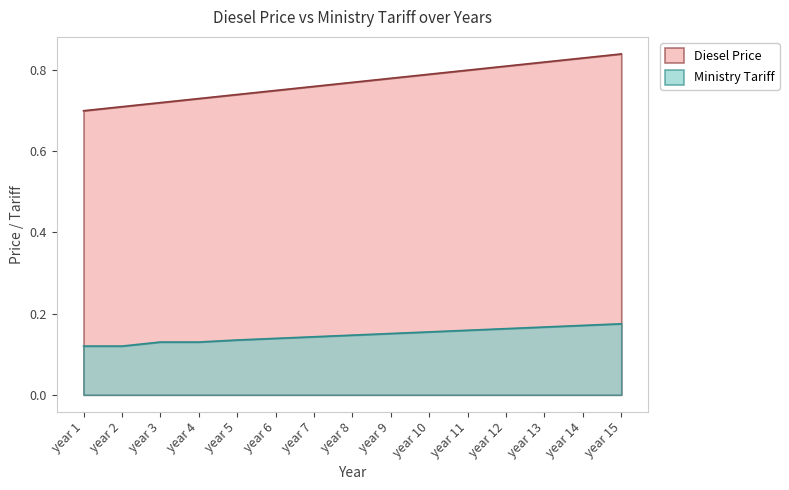

Between year 4 and year 6, which is larger?

year 6